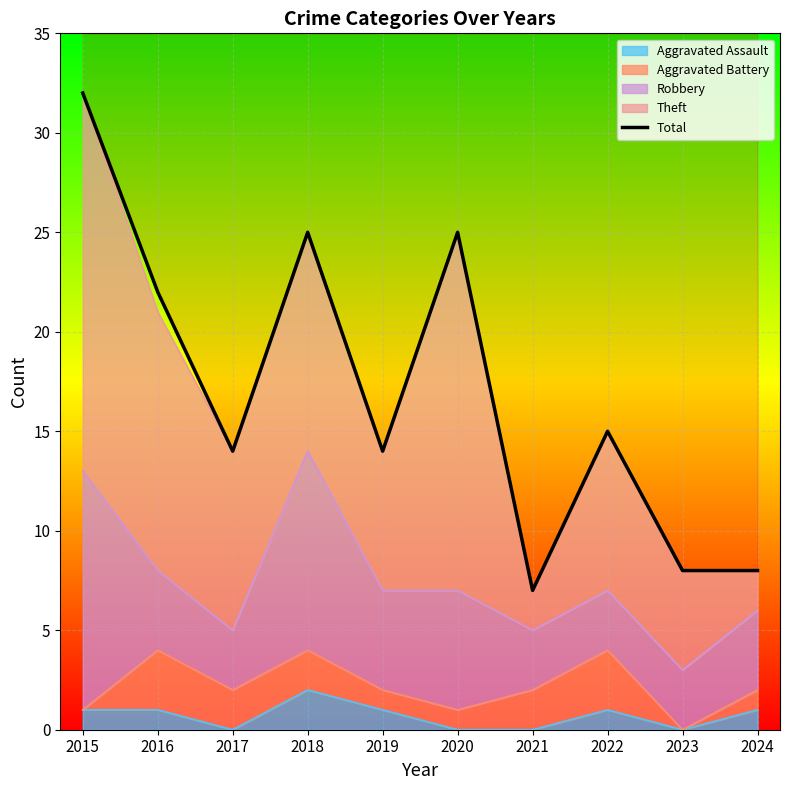

Reading left to right, what are all the values shown in this chart?

2015=32	2016=22	2017=14	2018=25	2019=14	2020=25	2021=7	2022=15	2023=8	2024=8